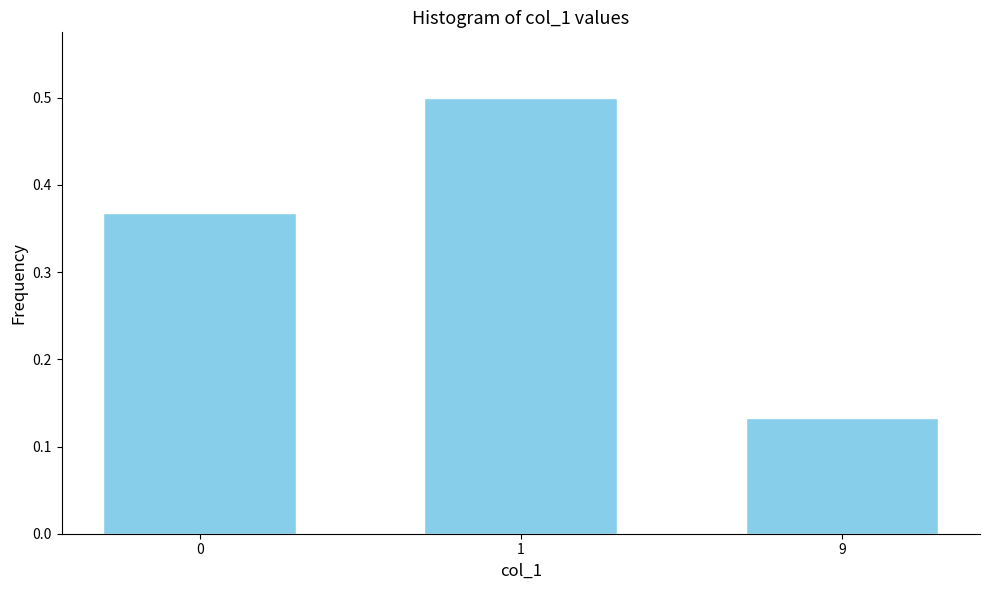

At which label is the value closest to 0?

9